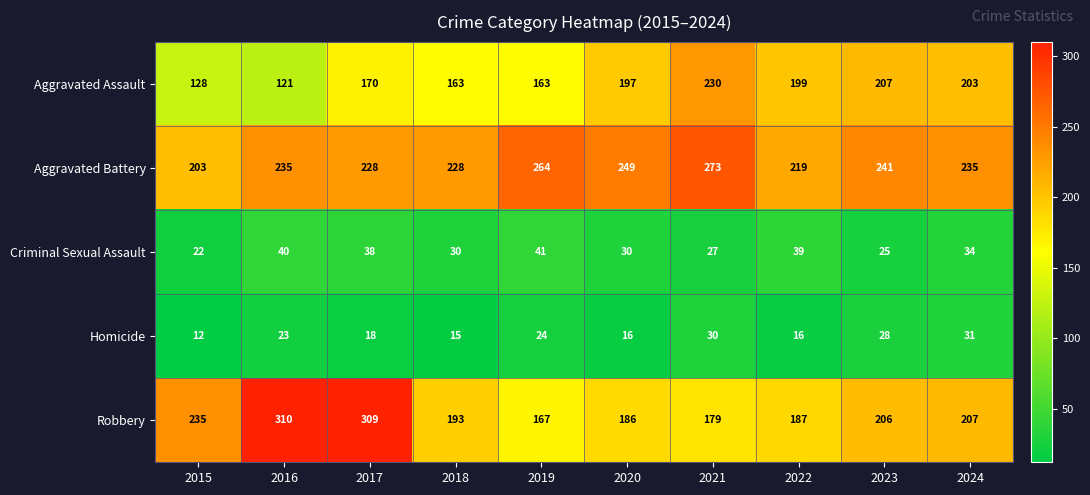

What is the difference between the second highest and second lowest values in the Robbery series?

130